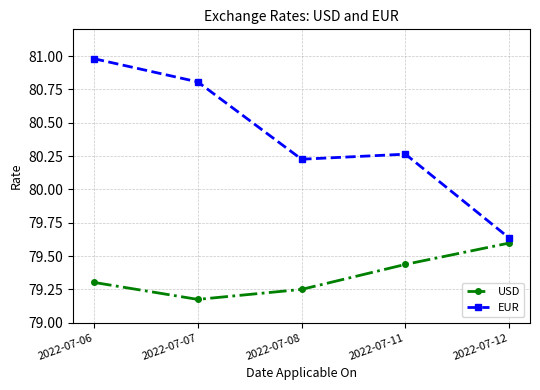

What are all the series names shown in the legend?

USD, EUR